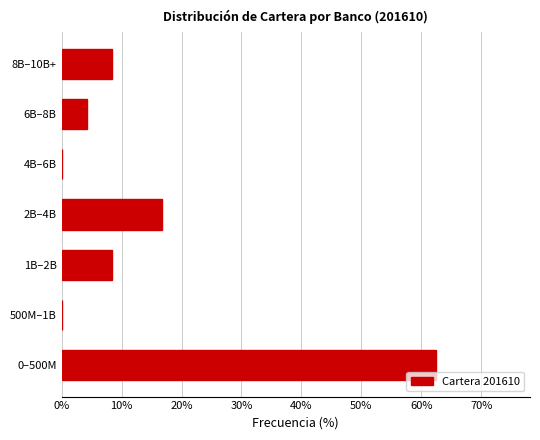

Reading bottom to top, what are all the values shown in this chart?

0–500M=62.5	500M–1B=0.0	1B–2B=8.3	2B–4B=16.7	4B–6B=0.0	6B–8B=4.2	8B–10B+=8.3